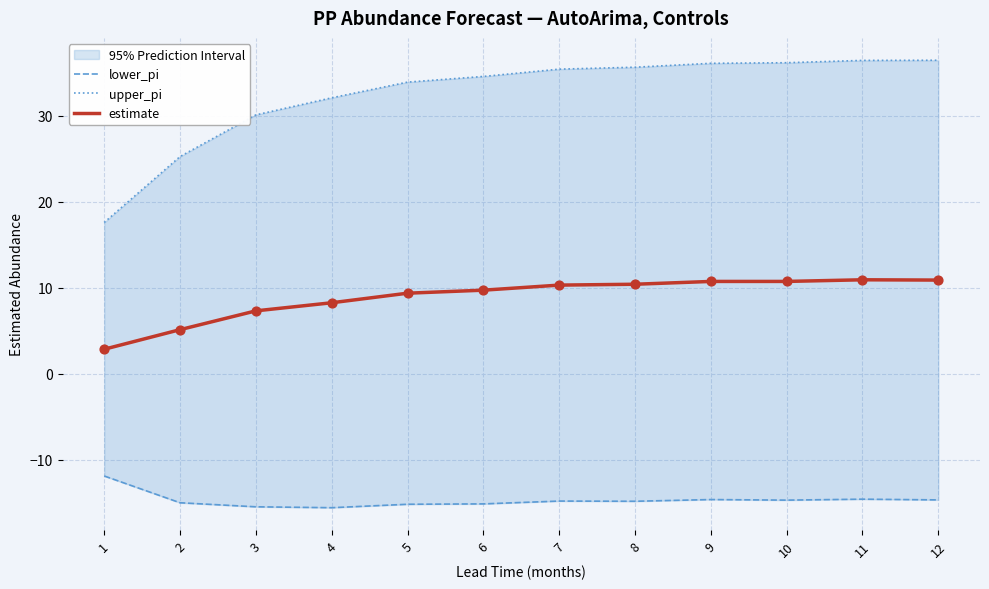

At which category is the sum across all series the highest?

11